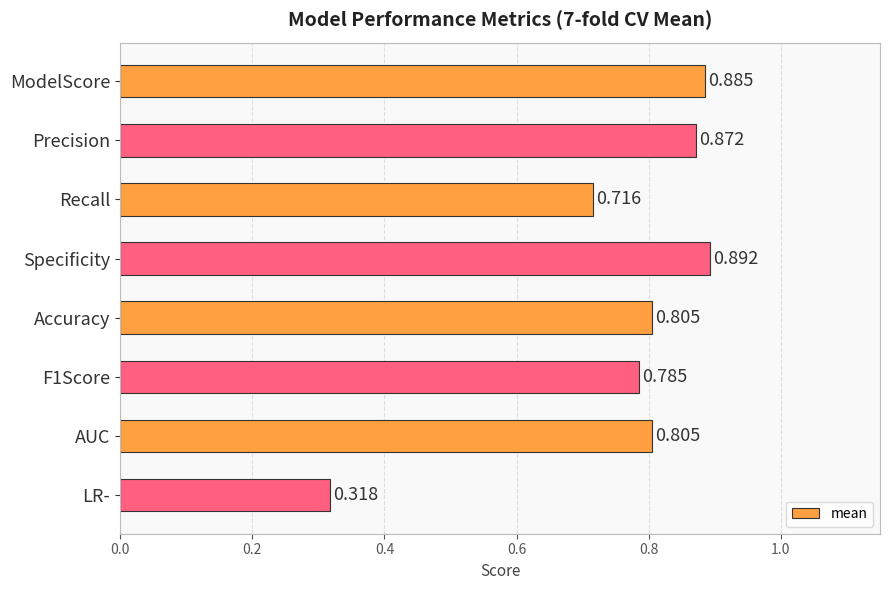

At which label is the value closest to 0?

LR-